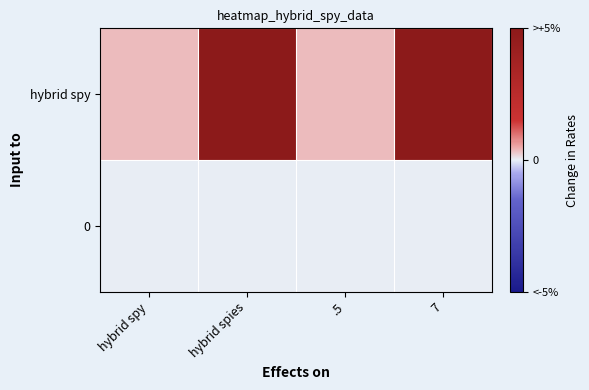

Reading right to left, transcribe all the data shown in this chart.

hybrid spy: 7=7.0	.5=0.5	hybrid spies=7.0	hybrid spy=0.5
0: 7=0.0	.5=0.0	hybrid spies=0.0	hybrid spy=0.0